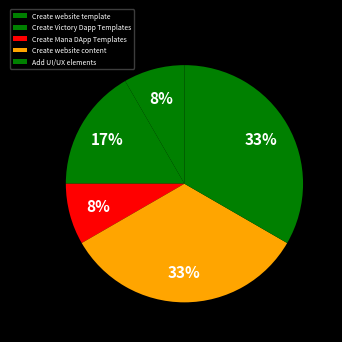

How many slices are in this pie chart?

5